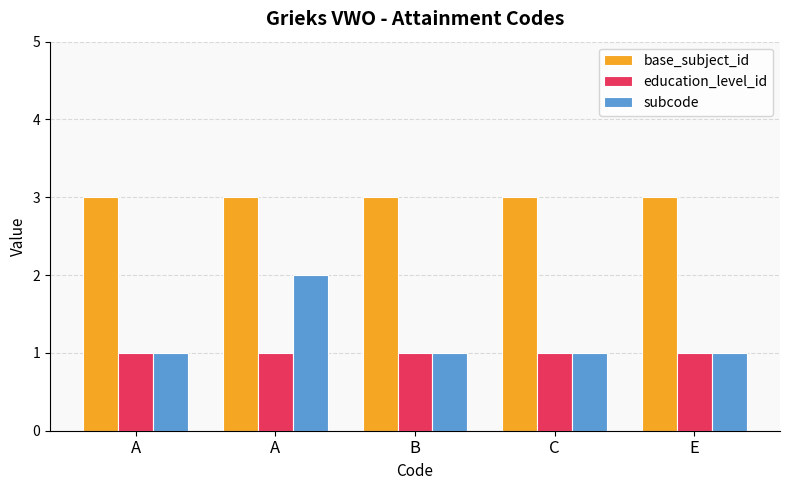

What is the maximum value shown in the chart?

3